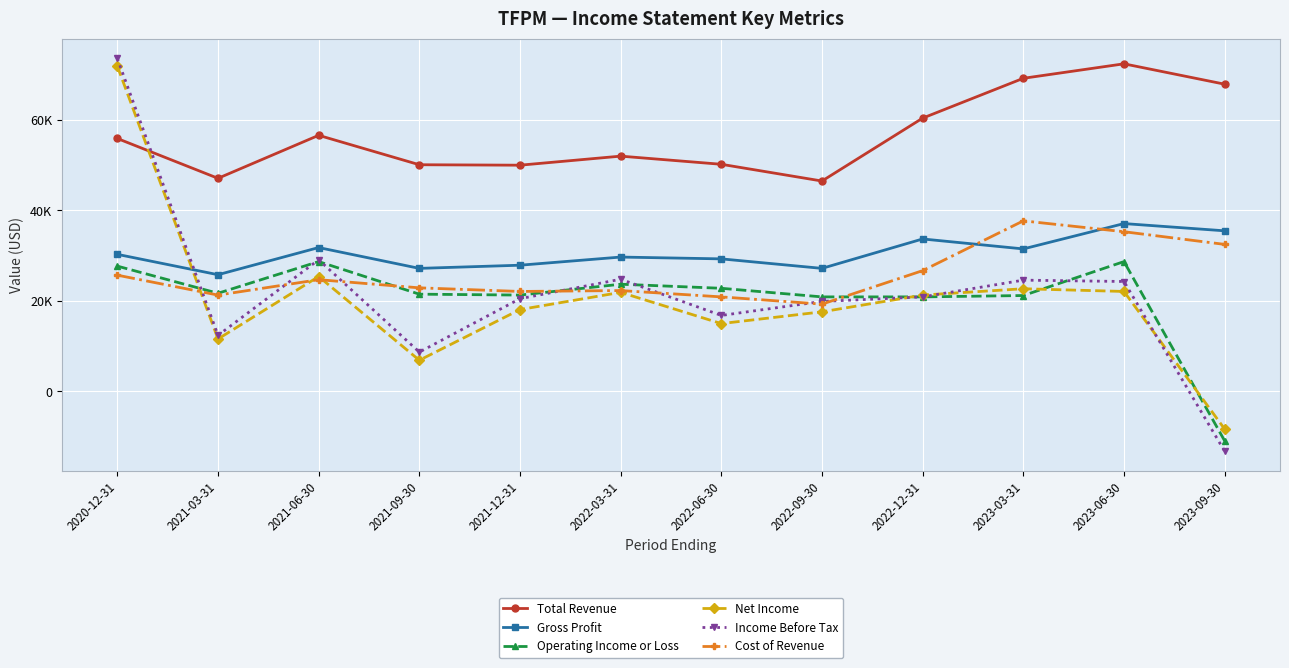

True or false: Cost of Revenue has a value of 11492 at 2022-09-30.

False